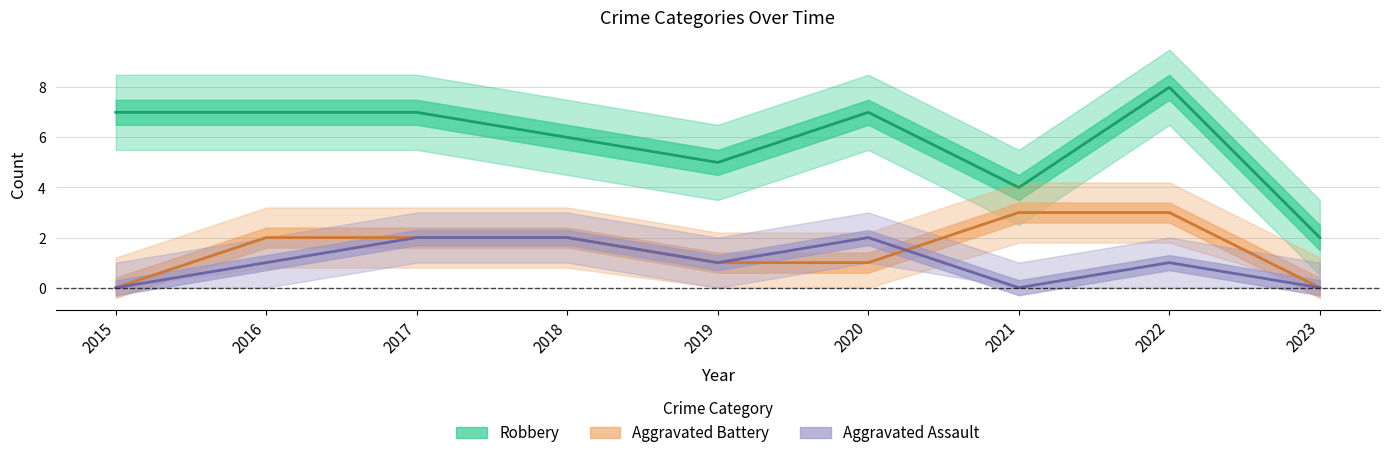

Reading left to right, what are all the values shown in this chart?

Aggravated Assault: 0	1	2	2	1	2	0	1	0
Aggravated Battery: 0	2	2	2	1	1	3	3	0
Robbery: 7	7	7	6	5	7	4	8	2